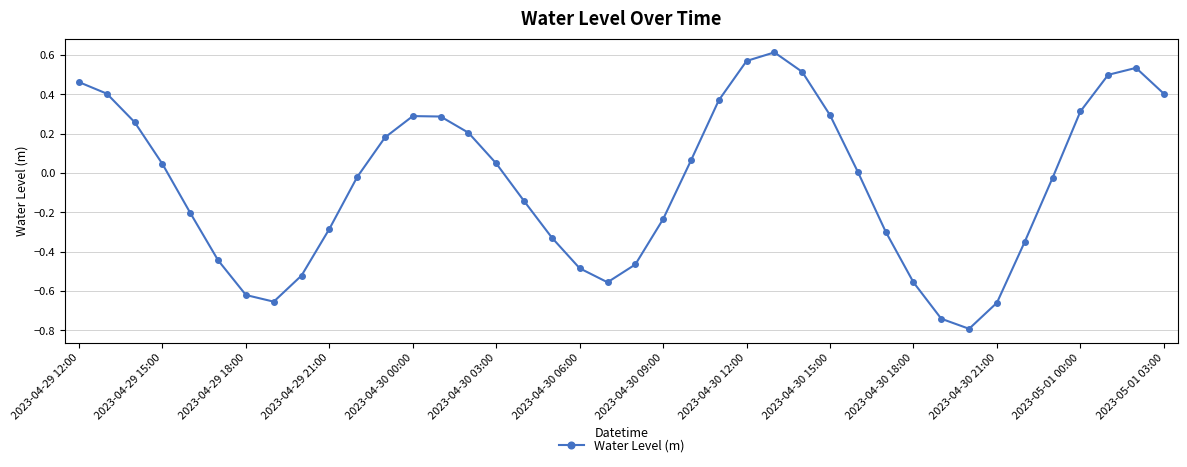

How many distinct data groups are displayed?

1